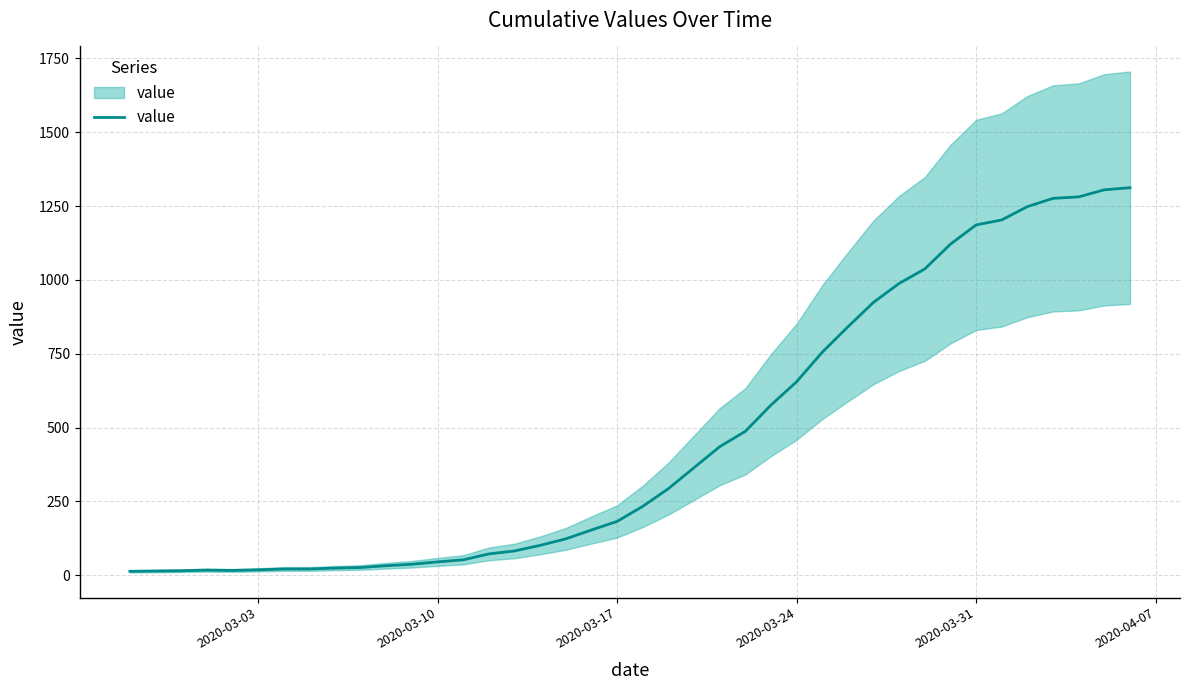

How many interior local peaks (higher than both neighbors) does the data have?

1